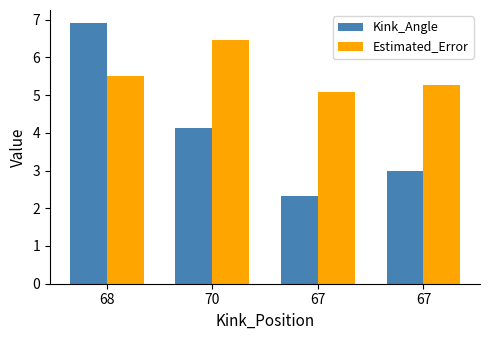

Read the Kink_Angle value at 67.

2.3